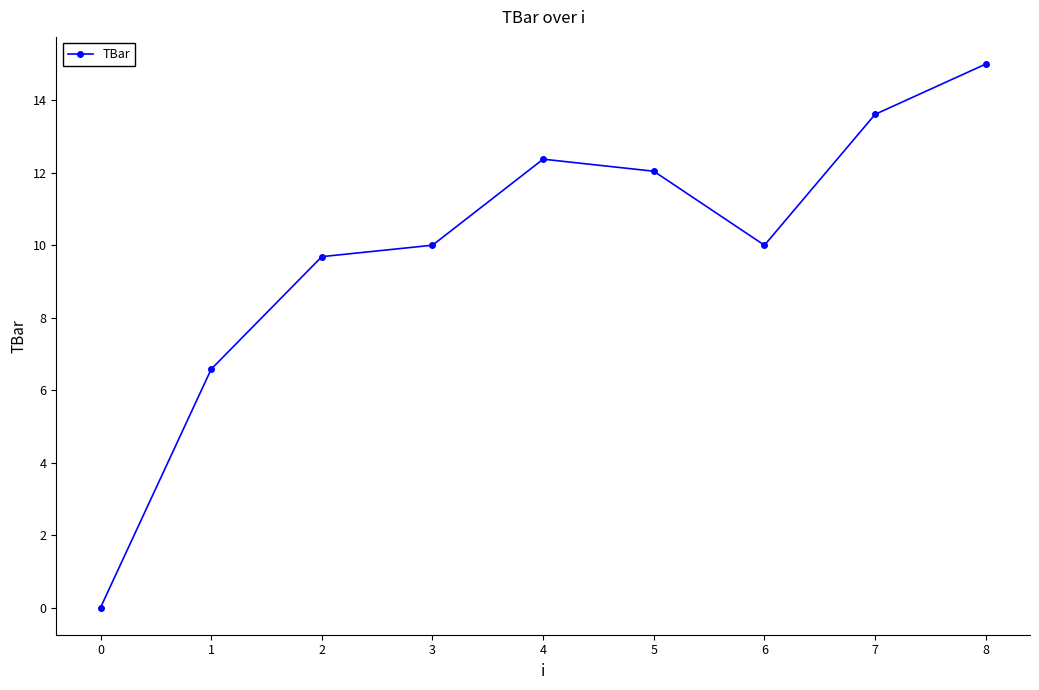

Approximately how many times larger is the value at 0 compared to 7?

0.0